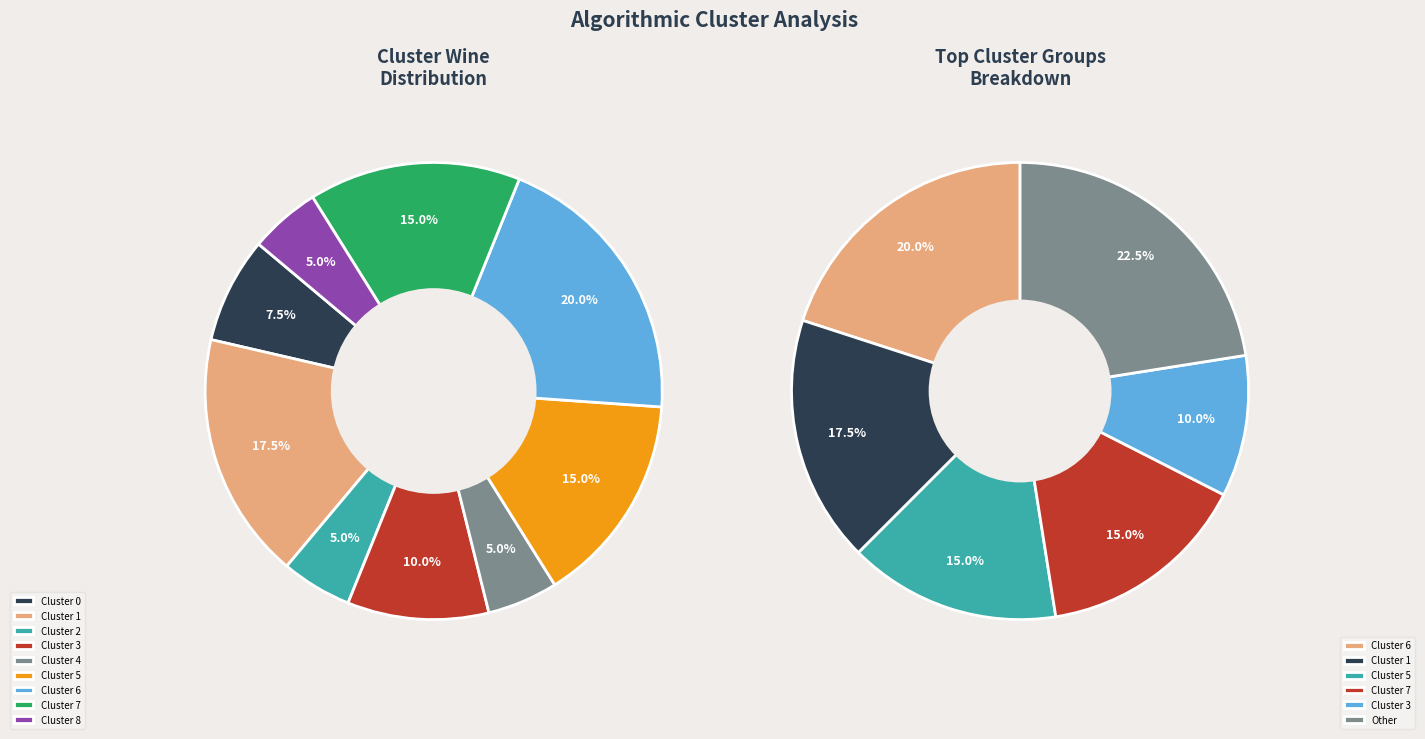

Is it true that Cluster 4 is 1% of the pie?

False